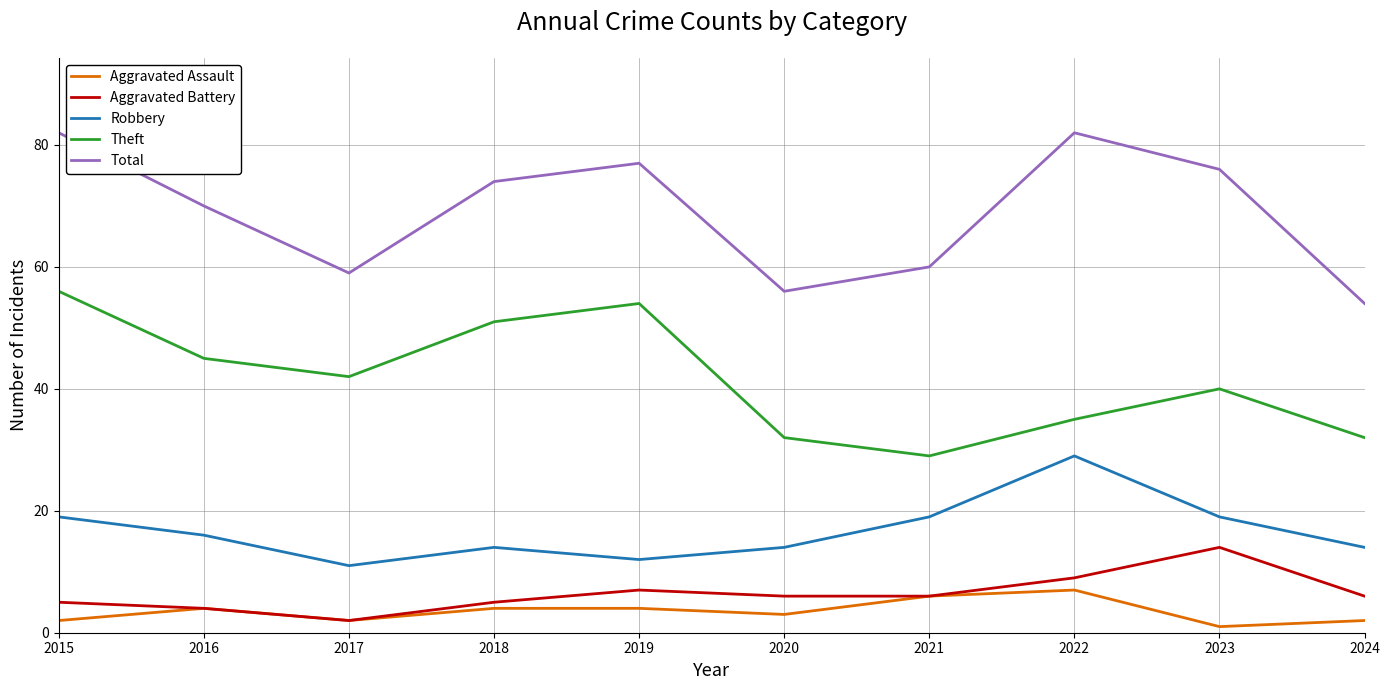

What is the maximum value shown in the chart?

82